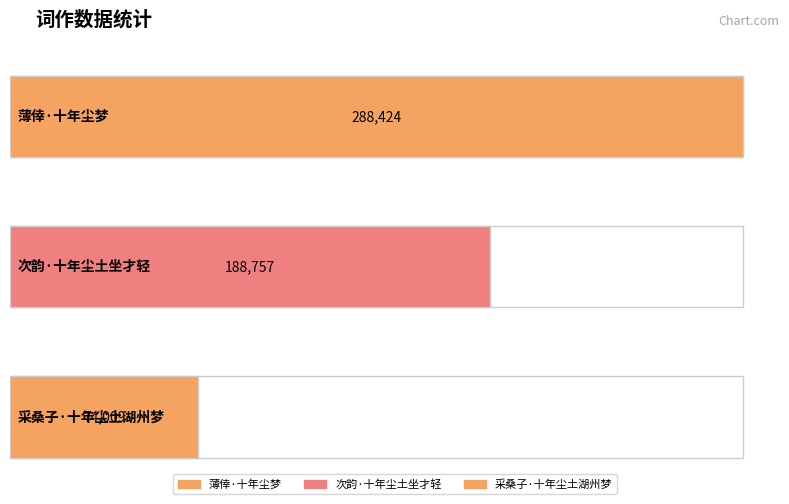

At which category does the chart reach its peak across all series?

薄倖·十年尘梦